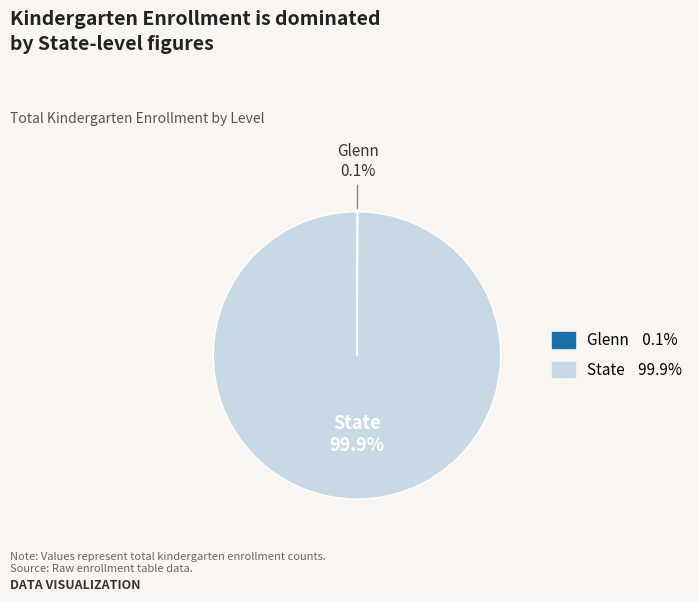

Which category has the biggest portion of the pie?

State